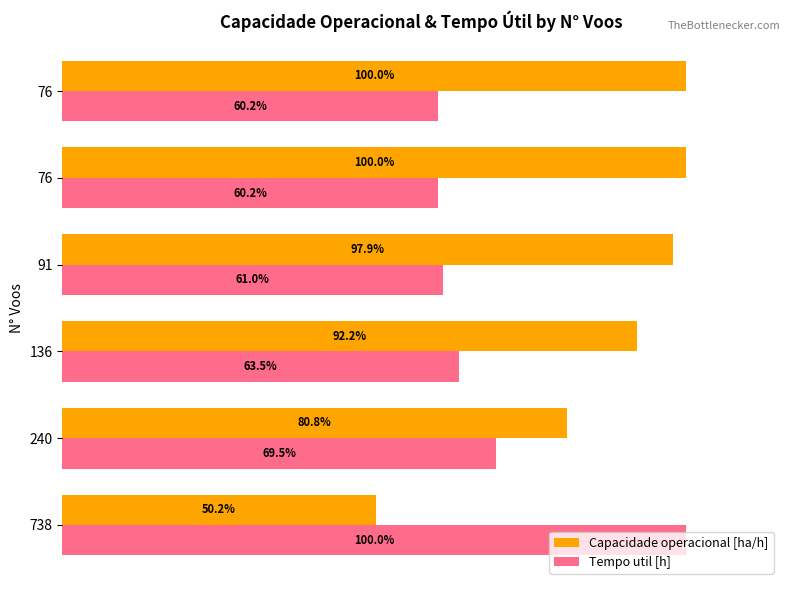

What is the sum of all Tempo util [h] values?

414.3